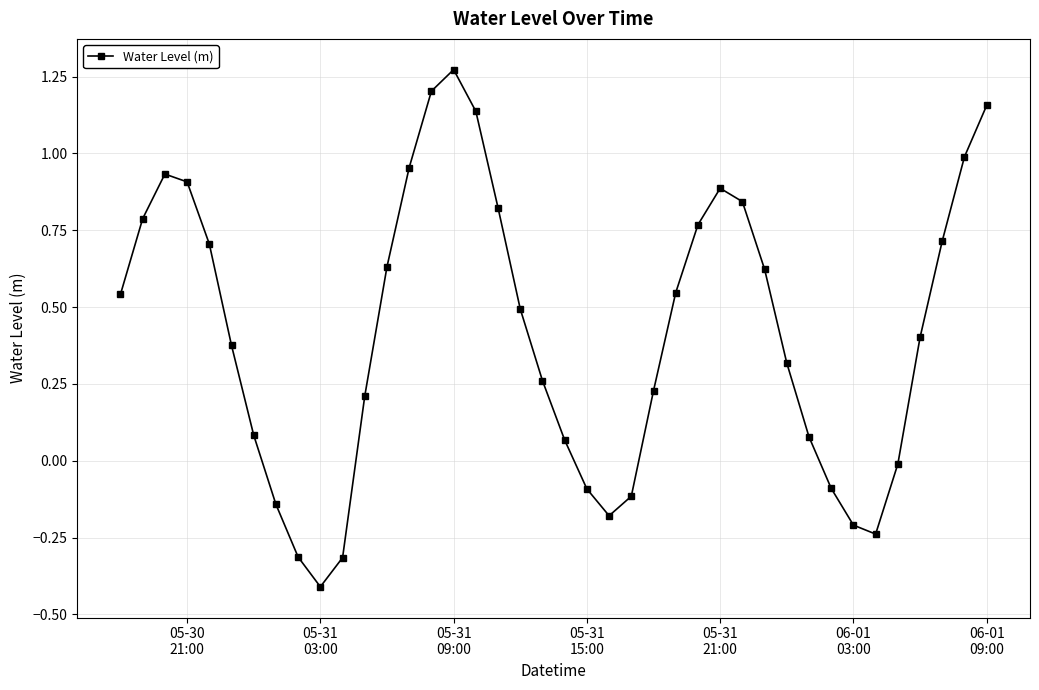

What is the difference between the maximum and second lowest values?

1.6